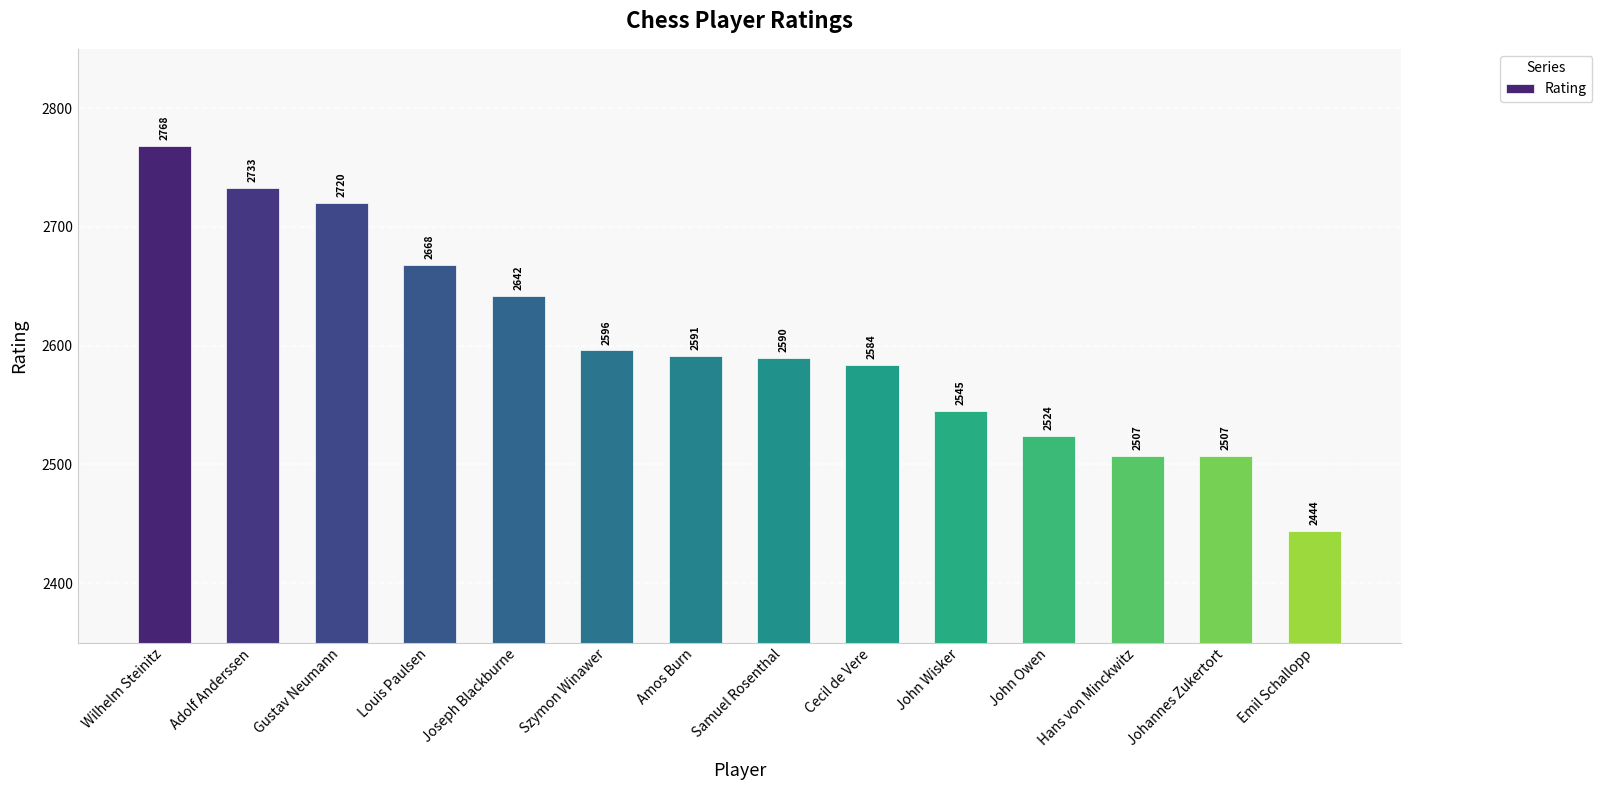

Between Joseph Blackburne and Wilhelm Steinitz, which is larger?

Wilhelm Steinitz